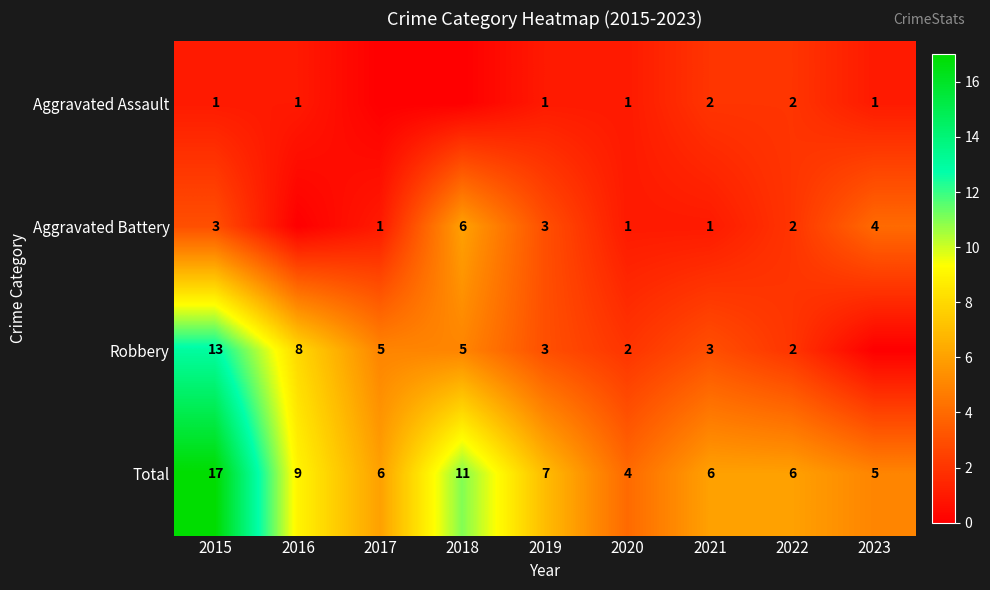

What is the difference between the maximum and second lowest values in the Total series?

12